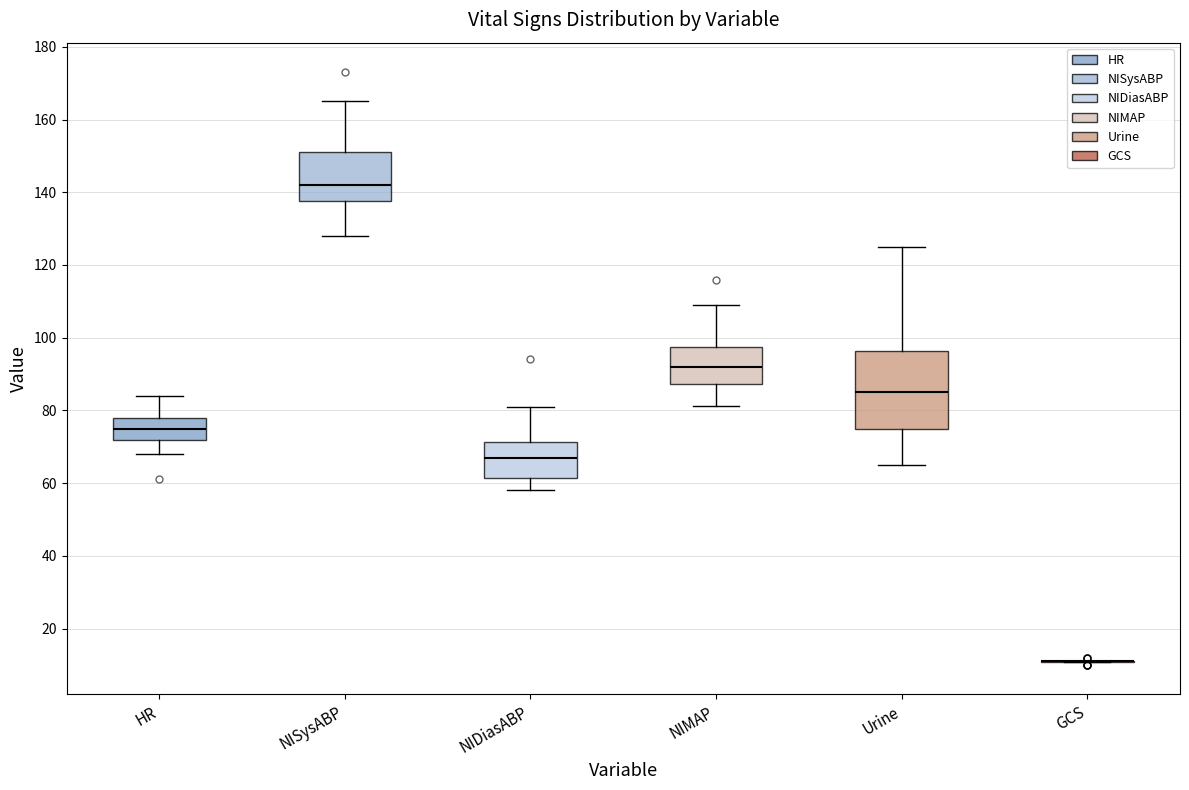

Comparing the boxes themselves (not the whiskers), which one is the tallest?

Urine